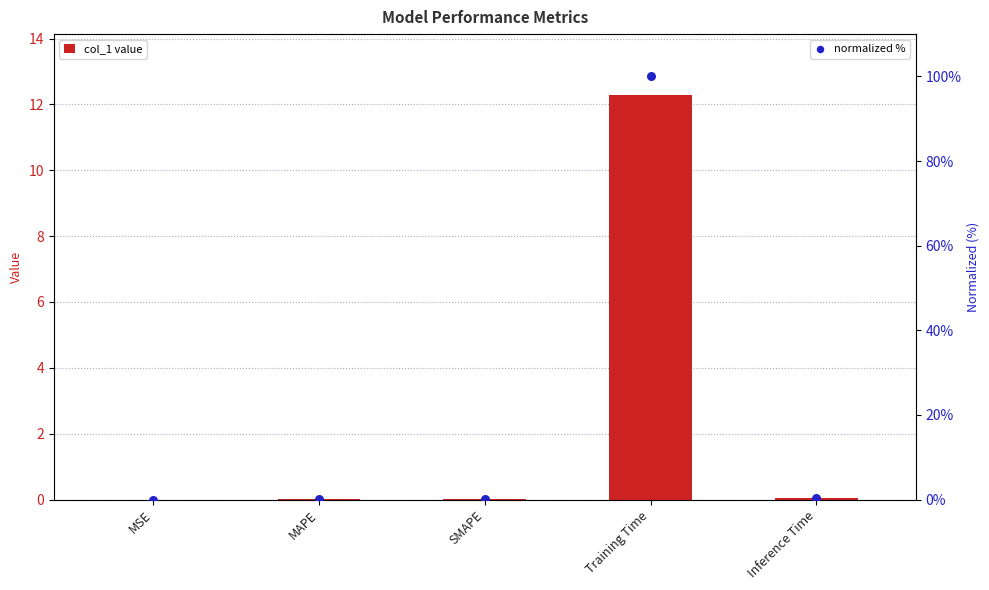

Which series has the widest spread of Y values?

normalized %